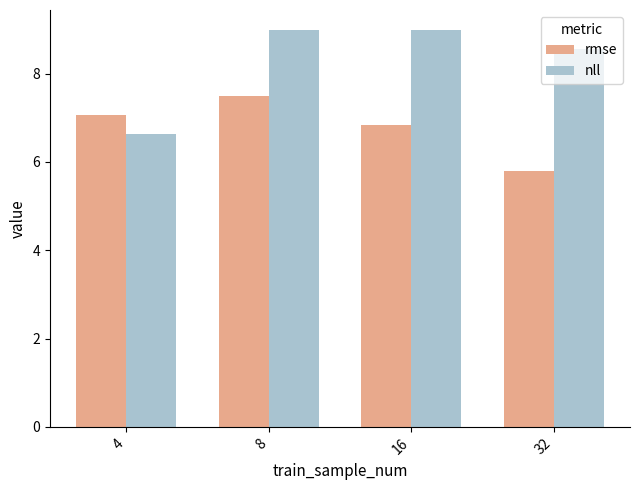

Reading right to left, transcribe all the data shown in this chart.

rmse: 5.8	6.8	7.5	7.1
nll: 8.6	9.0	9.0	6.6